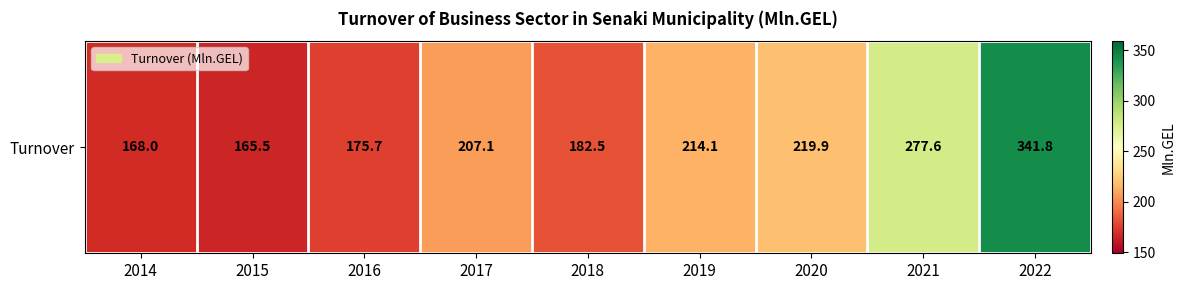

How many data points are less than 207?

4